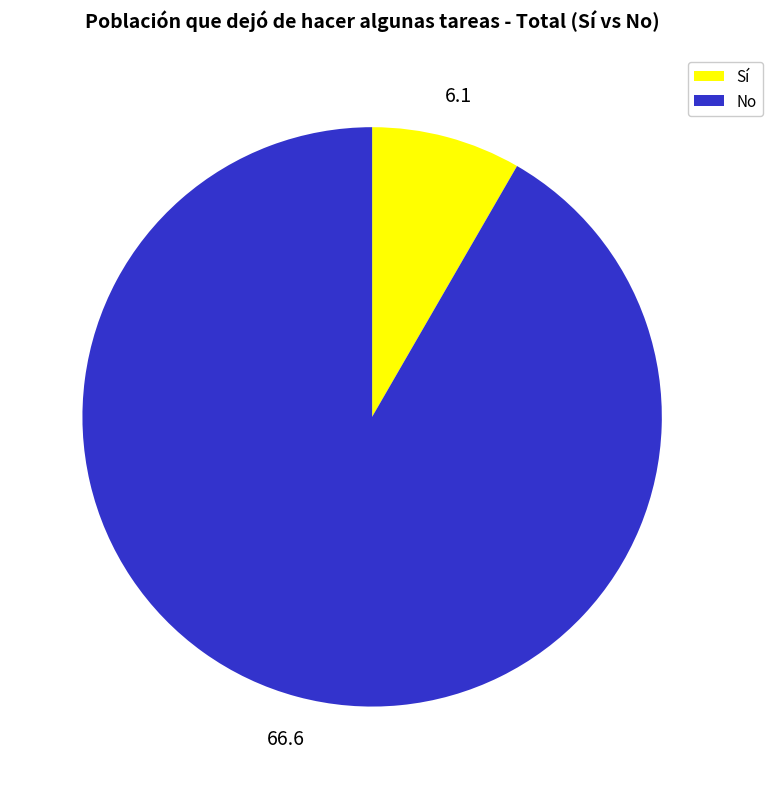

What is the smallest slice in the pie chart?

Sí